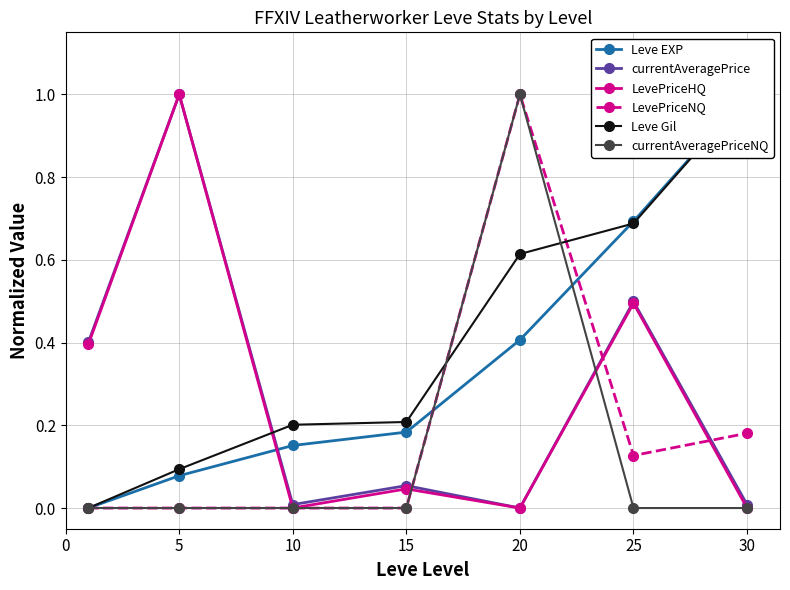

What are all the series names shown in the legend?

Leve EXP, currentAveragePrice, LevePriceHQ, LevePriceNQ, Leve Gil, currentAveragePriceNQ